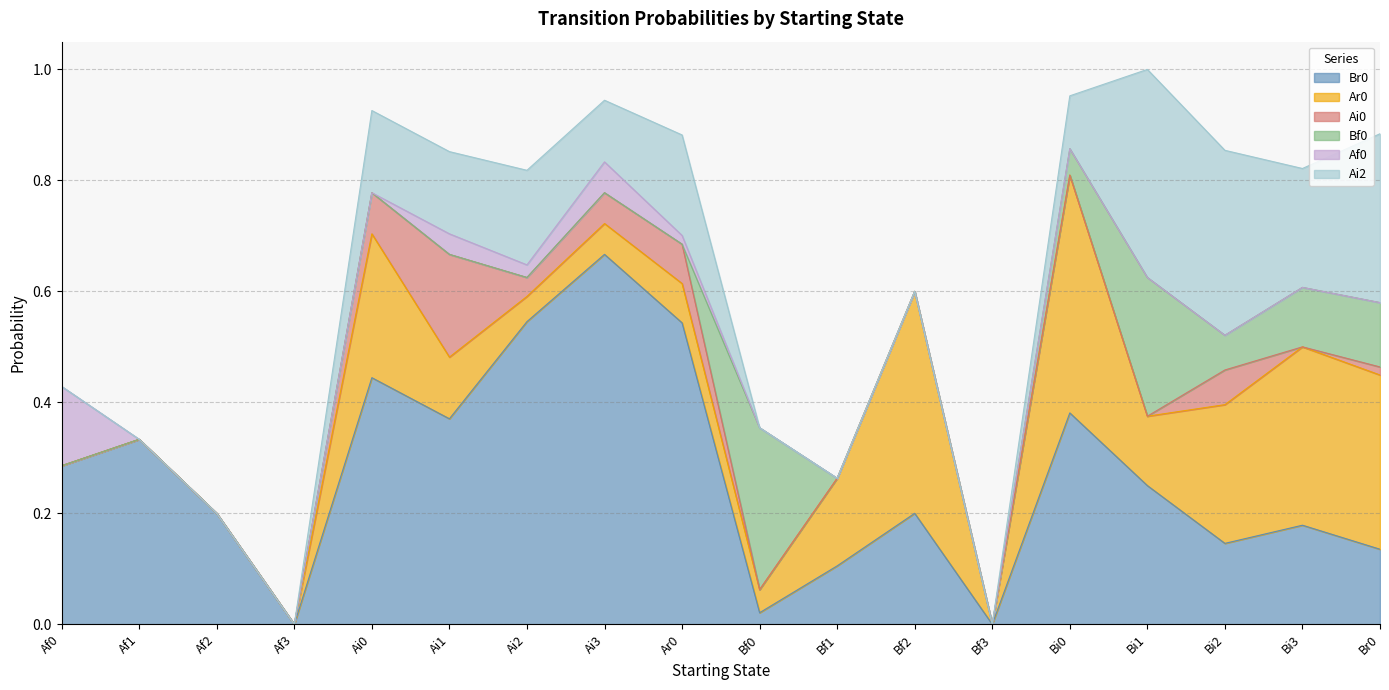

Reading right to left, list all the values displayed in this chart.

Br0: Br0=0.1	Bi3=0.2	Bi2=0.1	Bi1=0.2	Bi0=0.4	Bf3=0.0	Bf2=0.2	Bf1=0.1	Bf0=0.0	Ar0=0.5	Ai3=0.7	Ai2=0.5	Ai1=0.4	Ai0=0.4	Af3=0.0	Af2=0.2	Af1=0.3	Af0=0.3
Ar0: Br0=0.3	Bi3=0.3	Bi2=0.2	Bi1=0.1	Bi0=0.4	Bf3=0.0	Bf2=0.4	Bf1=0.2	Bf0=0.0	Ar0=0.1	Ai3=0.1	Ai2=0.0	Ai1=0.1	Ai0=0.3	Af3=0.0	Af2=0.0	Af1=0.0	Af0=0.0
Ai0: Br0=0.0	Bi3=0.0	Bi2=0.1	Bi1=0.0	Bi0=0.0	Bf3=0.0	Bf2=0.0	Bf1=0.0	Bf0=0.0	Ar0=0.1	Ai3=0.1	Ai2=0.0	Ai1=0.2	Ai0=0.1	Af3=0.0	Af2=0.0	Af1=0.0	Af0=0.0
Bf0: Br0=0.1	Bi3=0.1	Bi2=0.1	Bi1=0.2	Bi0=0.0	Bf3=0.0	Bf2=0.0	Bf1=0.0	Bf0=0.3	Ar0=0.0	Ai3=0.0	Ai2=0.0	Ai1=0.0	Ai0=0.0	Af3=0.0	Af2=0.0	Af1=0.0	Af0=0.0
Af0: Br0=0.0	Bi3=0.0	Bi2=0.0	Bi1=0.0	Bi0=0.0	Bf3=0.0	Bf2=0.0	Bf1=0.0	Bf0=0.0	Ar0=0.0	Ai3=0.1	Ai2=0.0	Ai1=0.0	Ai0=0.0	Af3=0.0	Af2=0.0	Af1=0.0	Af0=0.1
Ai2: Br0=0.3	Bi3=0.2	Bi2=0.3	Bi1=0.4	Bi0=0.1	Bf3=0.0	Bf2=0.0	Bf1=0.0	Bf0=0.0	Ar0=0.2	Ai3=0.1	Ai2=0.2	Ai1=0.1	Ai0=0.1	Af3=0.0	Af2=0.0	Af1=0.0	Af0=0.0